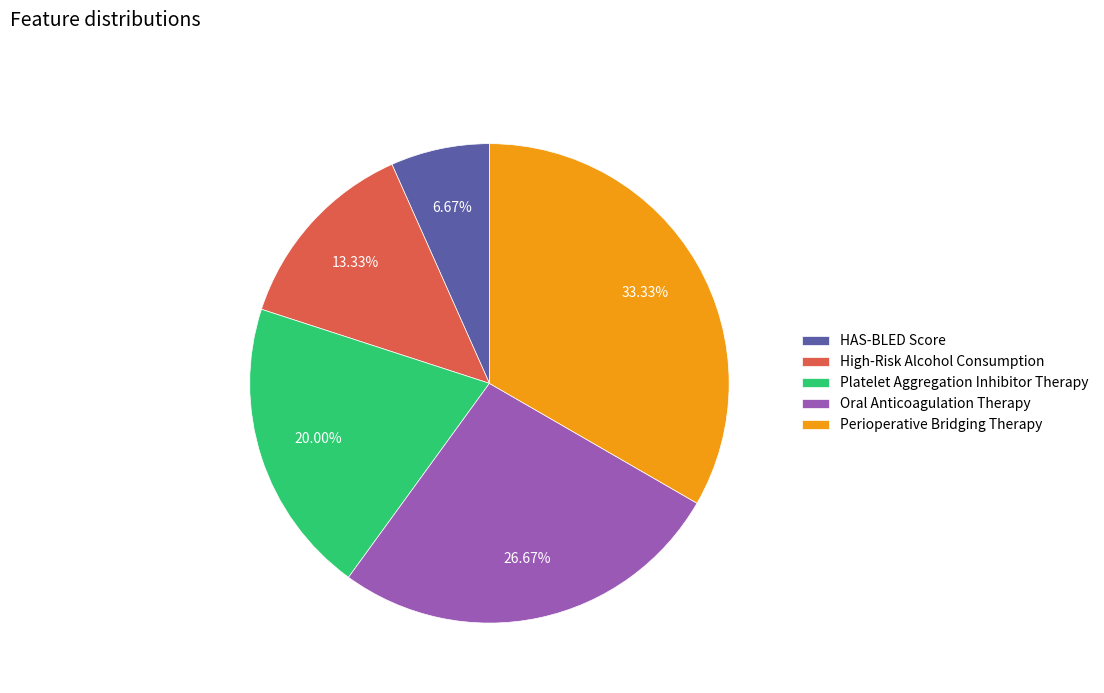

What percentage is the Perioperative Bridging Therapy slice, to the nearest percent?

33%